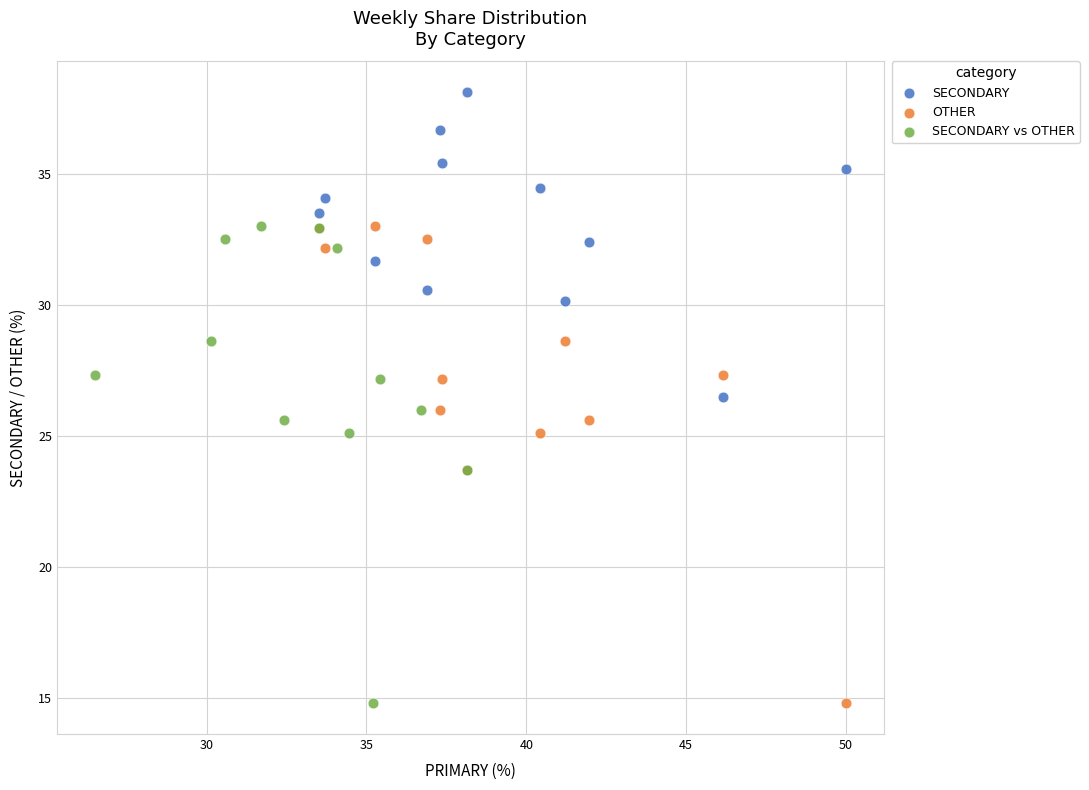

Which series contains the highest Y value?

SECONDARY